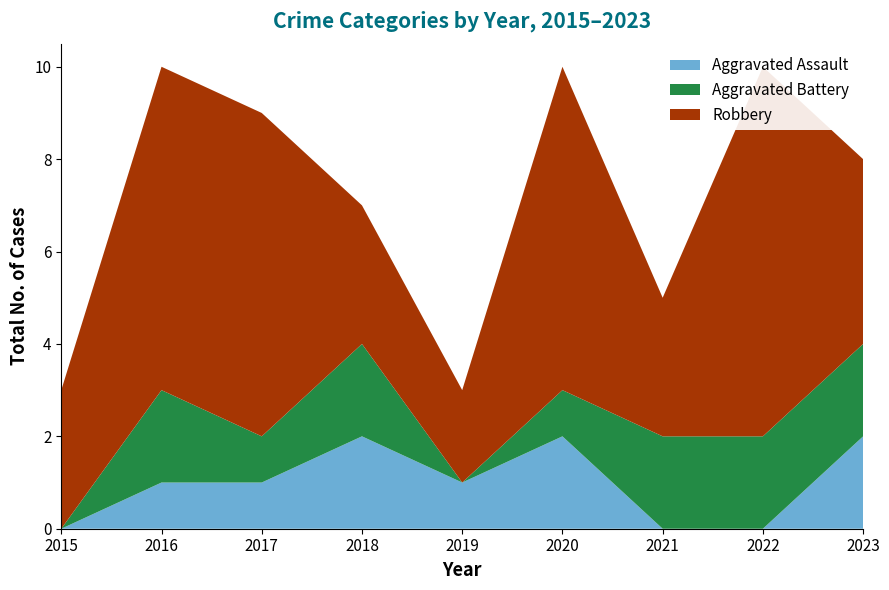

Reading left to right, what are all the values shown in this chart?

Aggravated Assault: 0	1	1	2	1	2	0	0	2
Aggravated Battery: 0	2	1	2	0	1	2	2	2
Robbery: 3	7	7	3	2	7	3	8	4